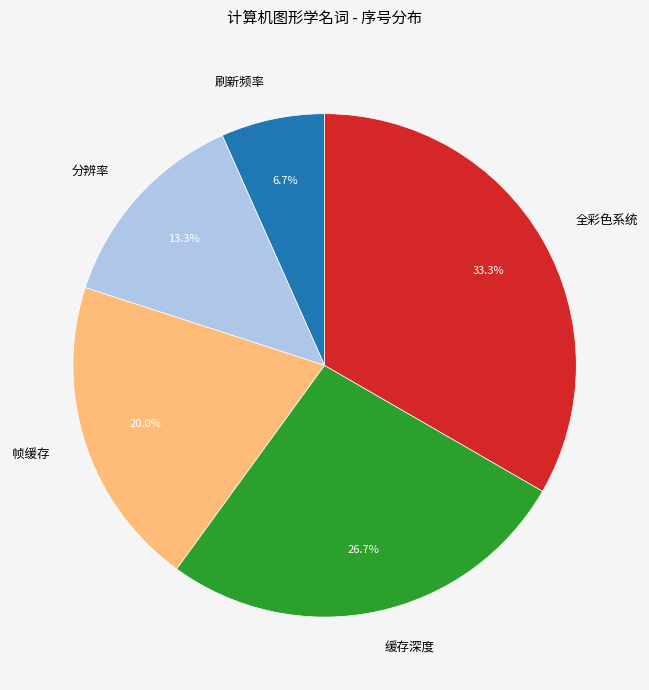

Which category has the biggest portion of the pie?

全彩色系统